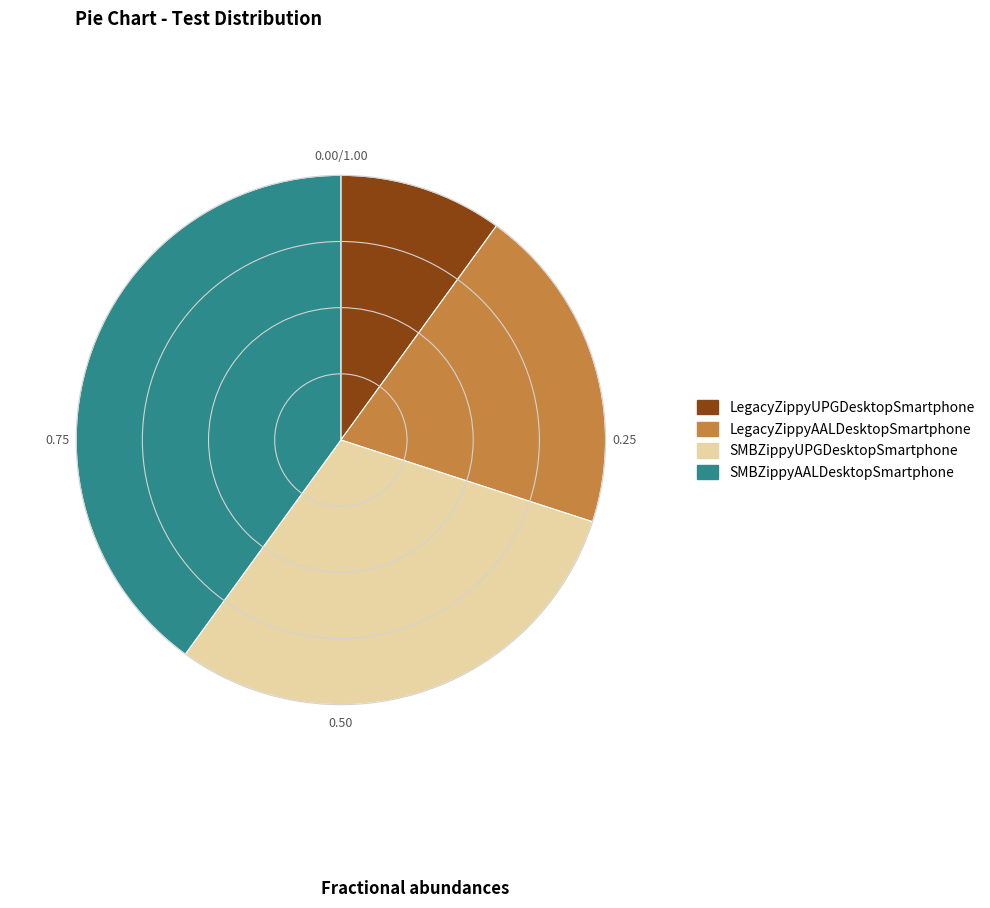

Rank the categories by value from highest to lowest.

SMBZippyAALDesktopSmartphone, SMBZippyUPGDesktopSmartphone, LegacyZippyAALDesktopSmartphone, LegacyZippyUPGDesktopSmartphone